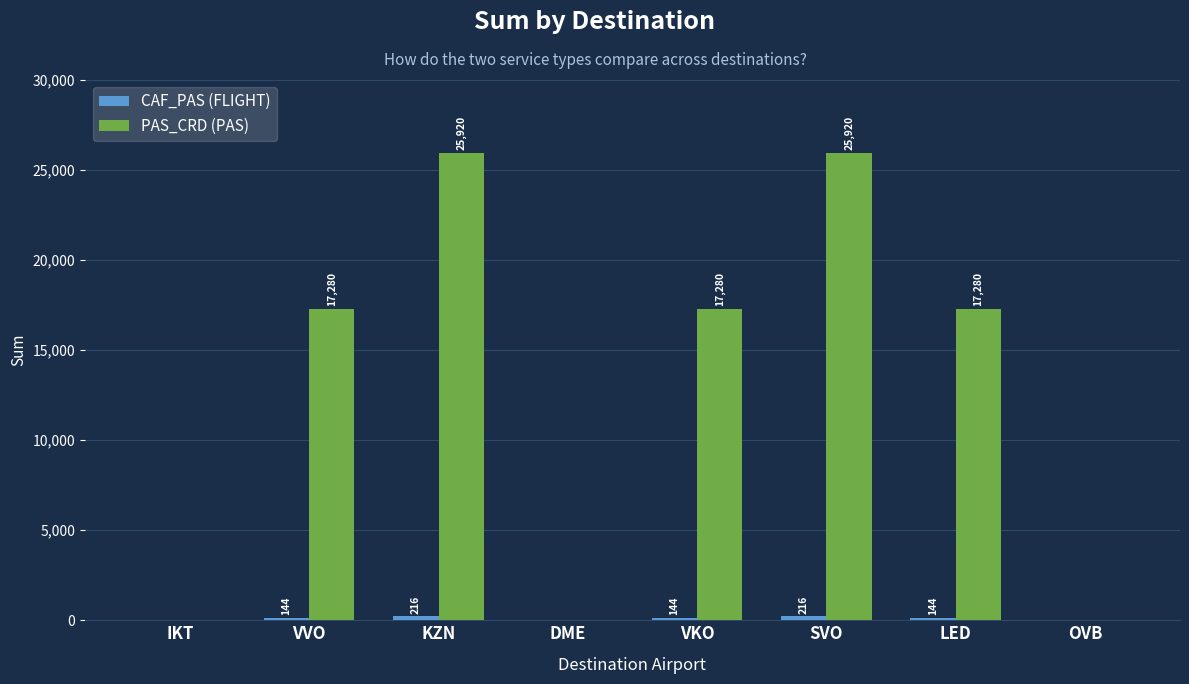

Which series has the largest total across all categories?

PAS_CRD (PAS)